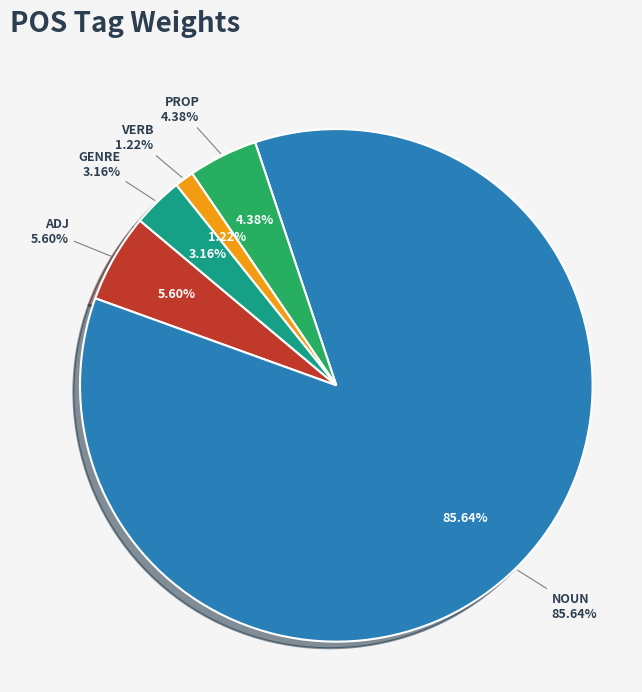

To the nearest percent, what percentage of the pie is VERB?

1%